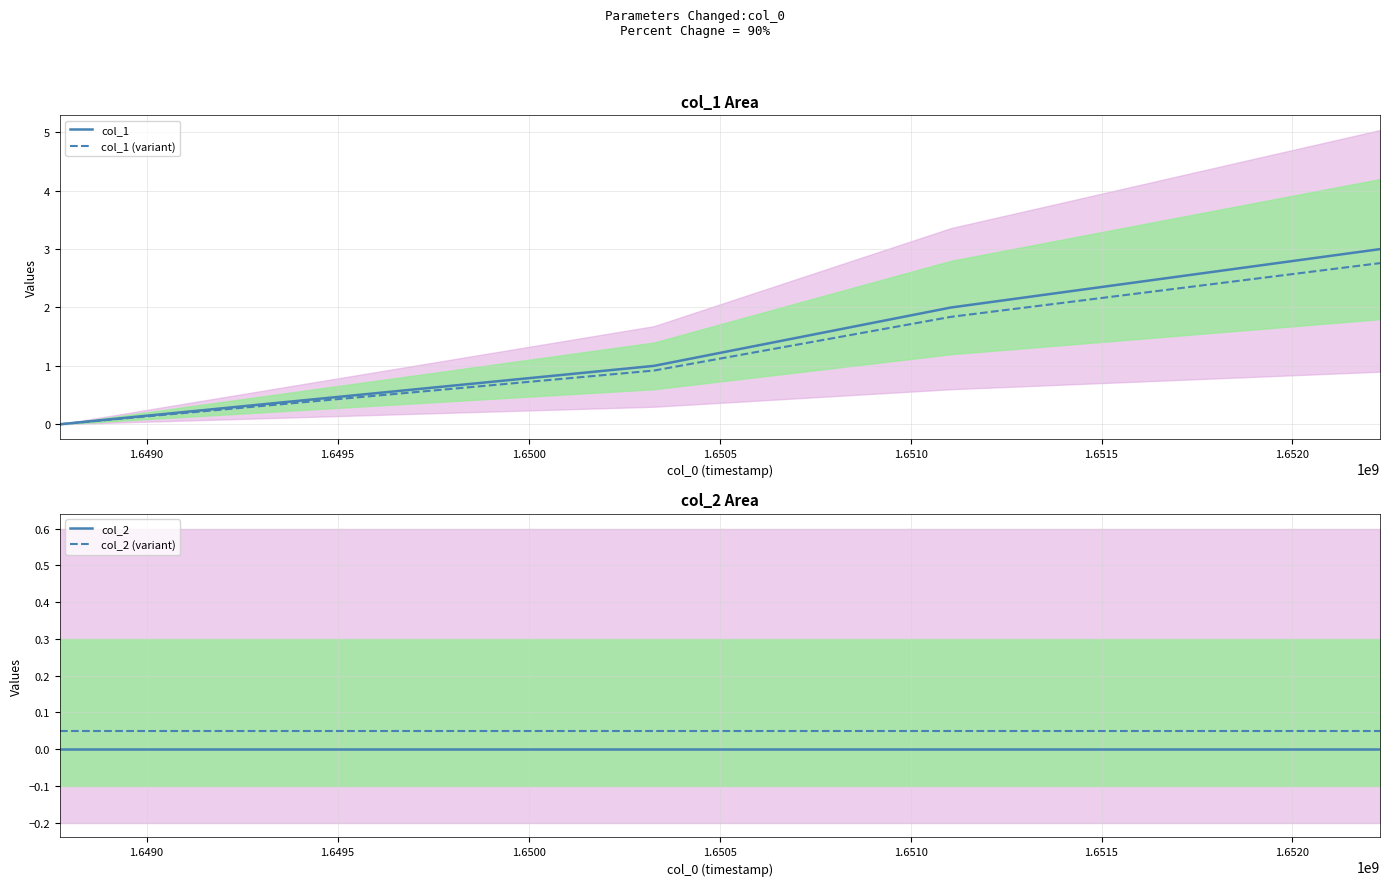

How many categories are shown in the chart?

4